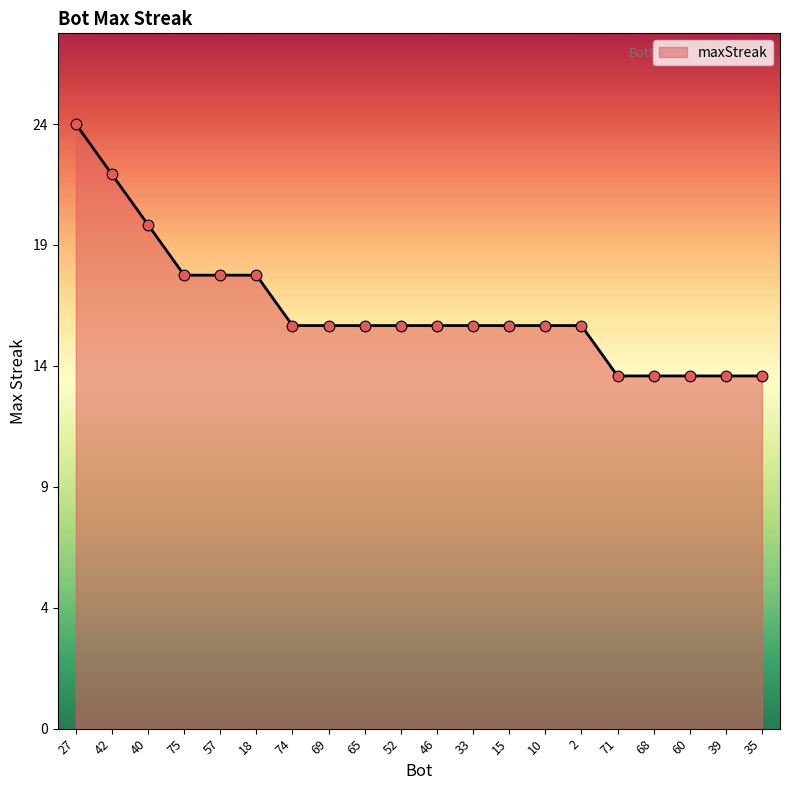

What is the ratio of the value at 10 to the value at 33?

1.0